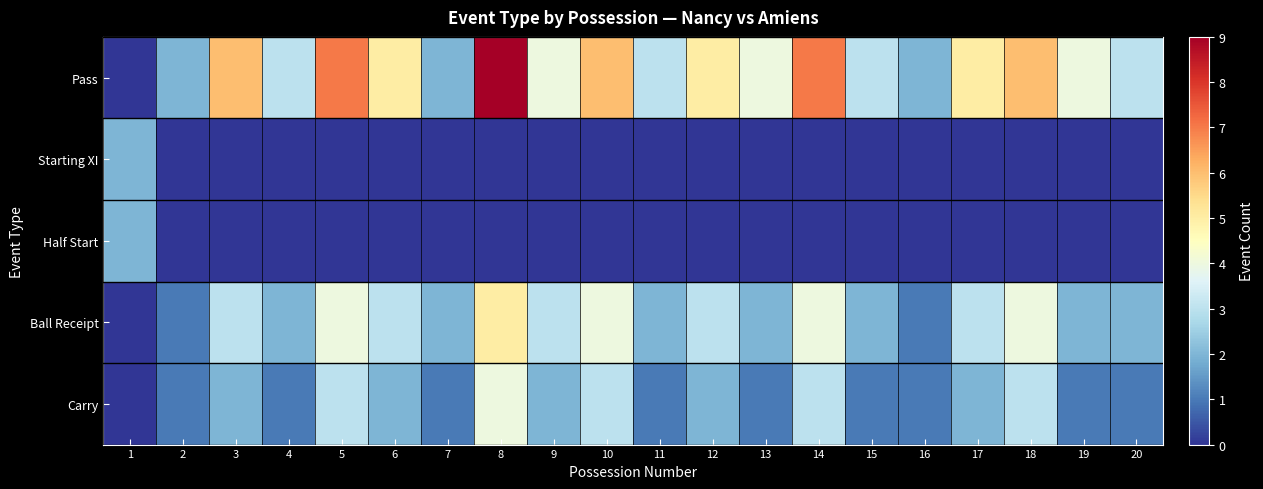

What is the spread (max minus min) of values at 14?

7